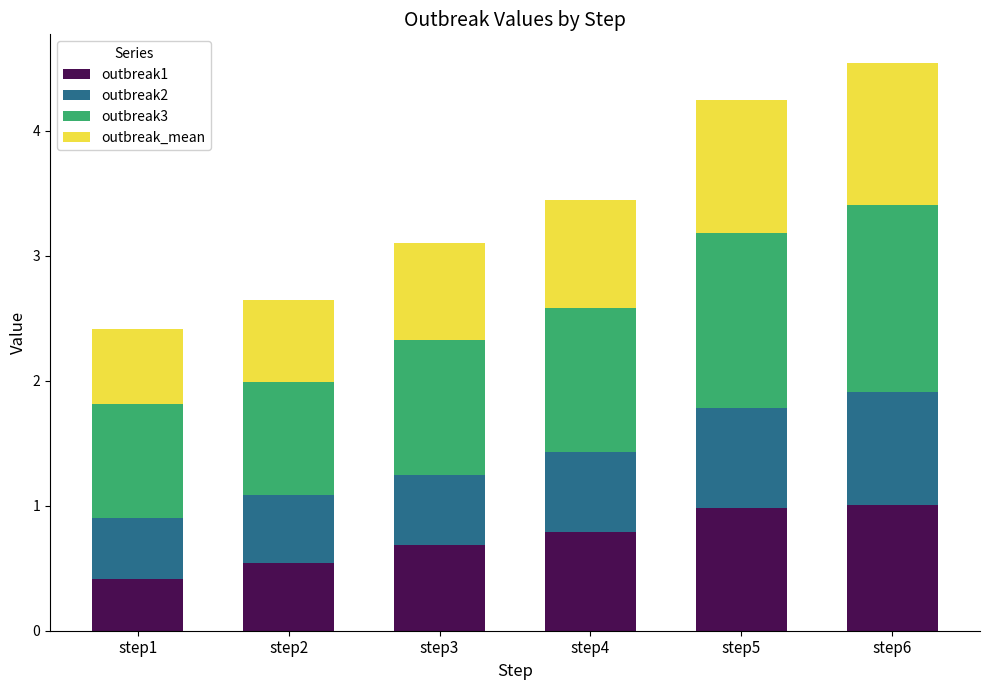

What is the difference between the maximum and minimum values in the outbreak1 series?

0.6